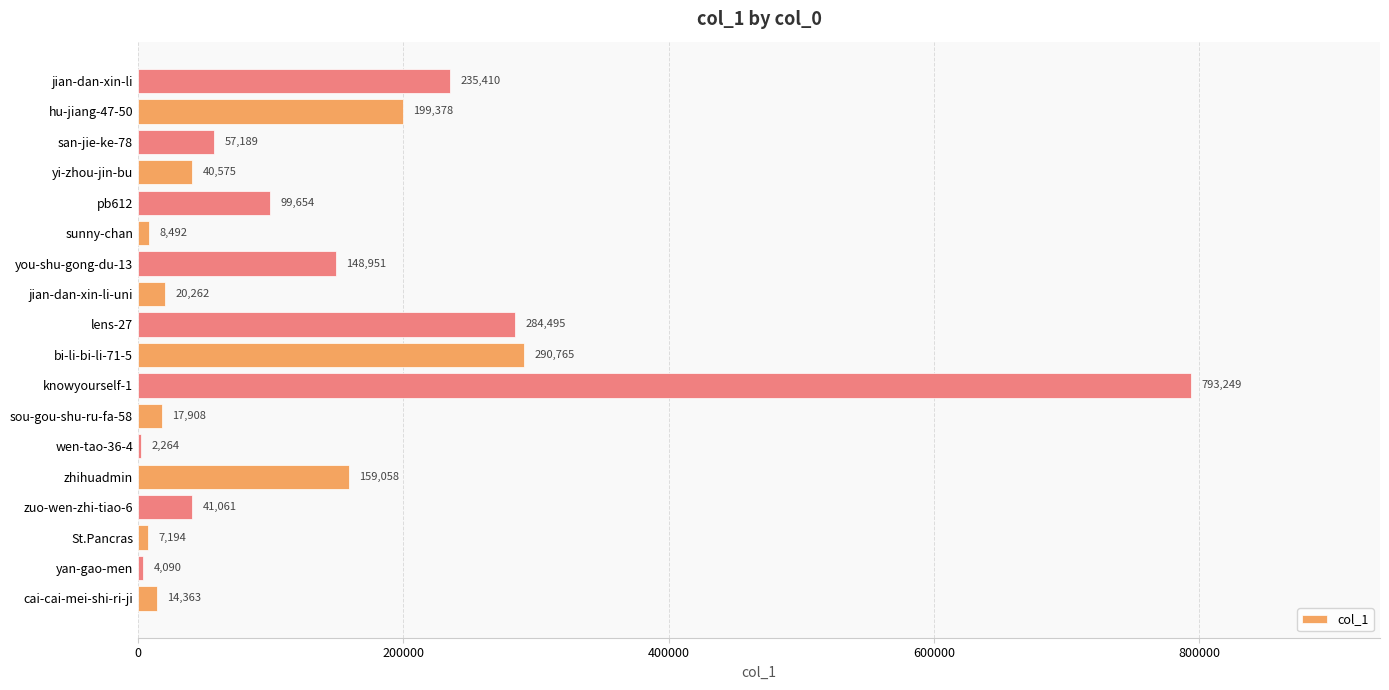

What is the maximum value shown in the chart?

793249